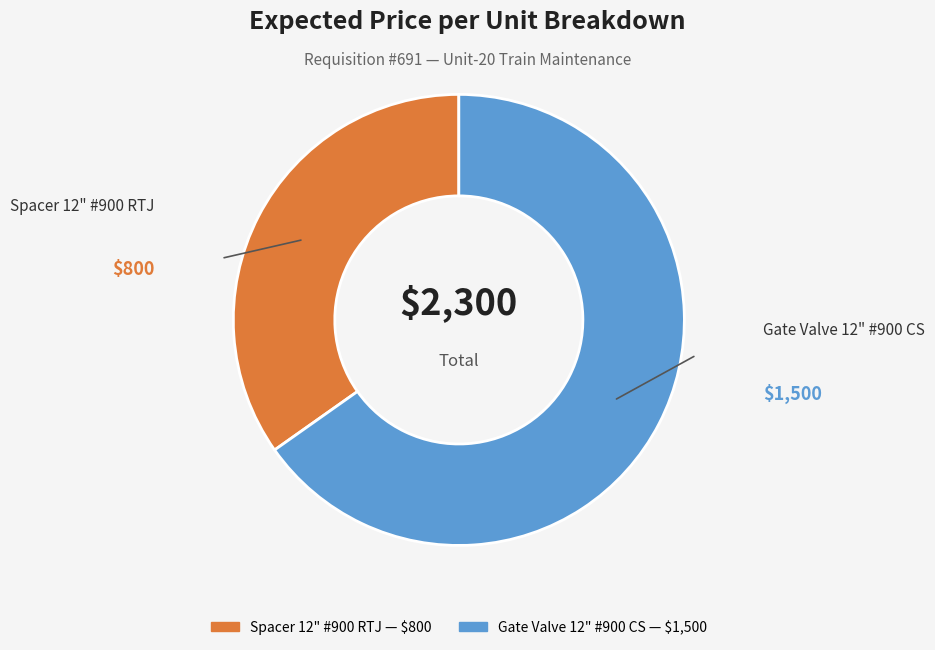

How many slices are in this pie chart?

2